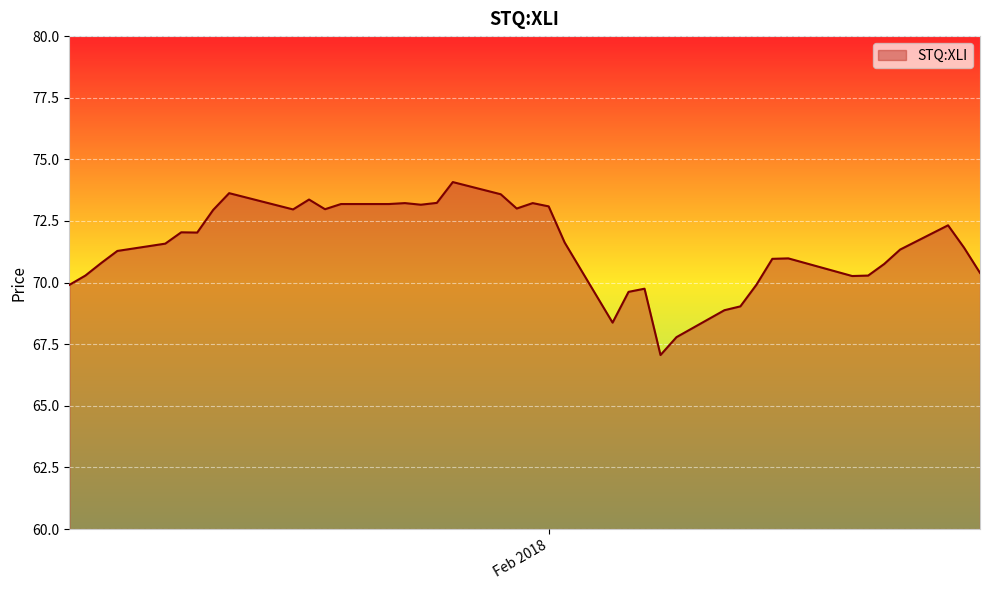

True or false: the data has more than 0 interior local peaks.

True